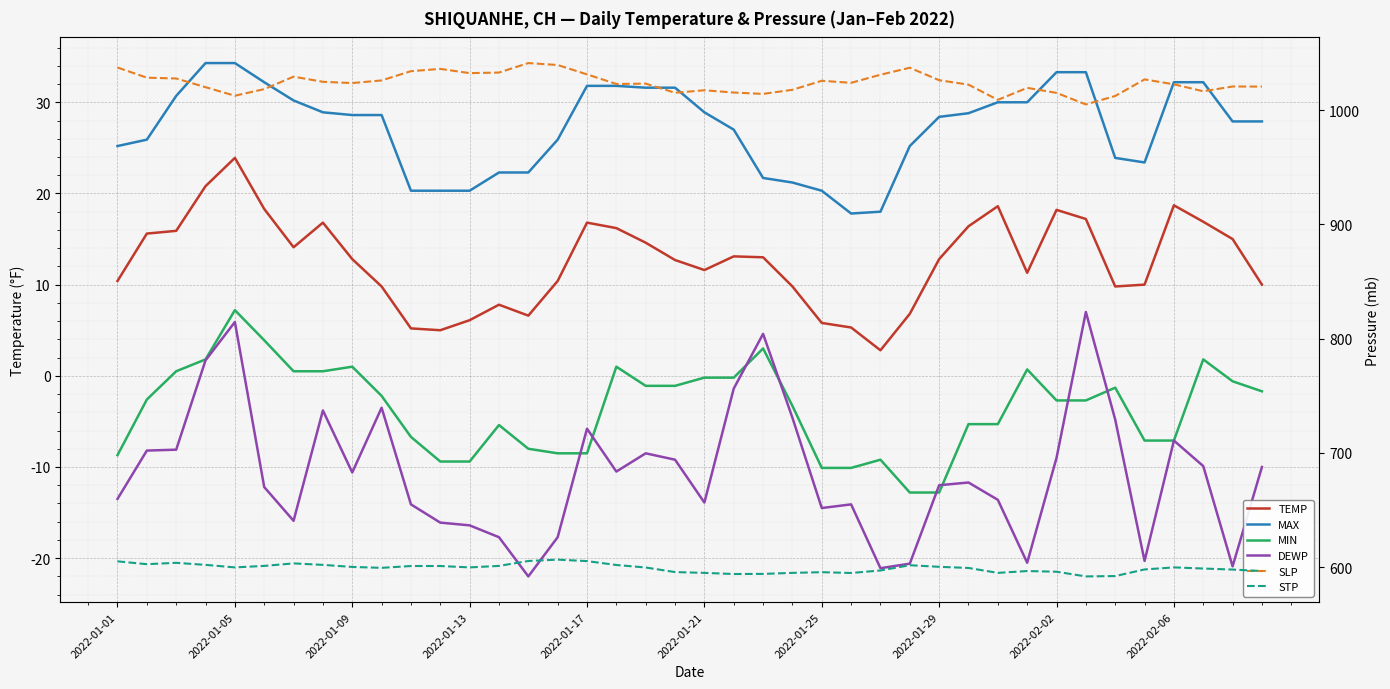

What is the sum of all MAX values?

1088.5